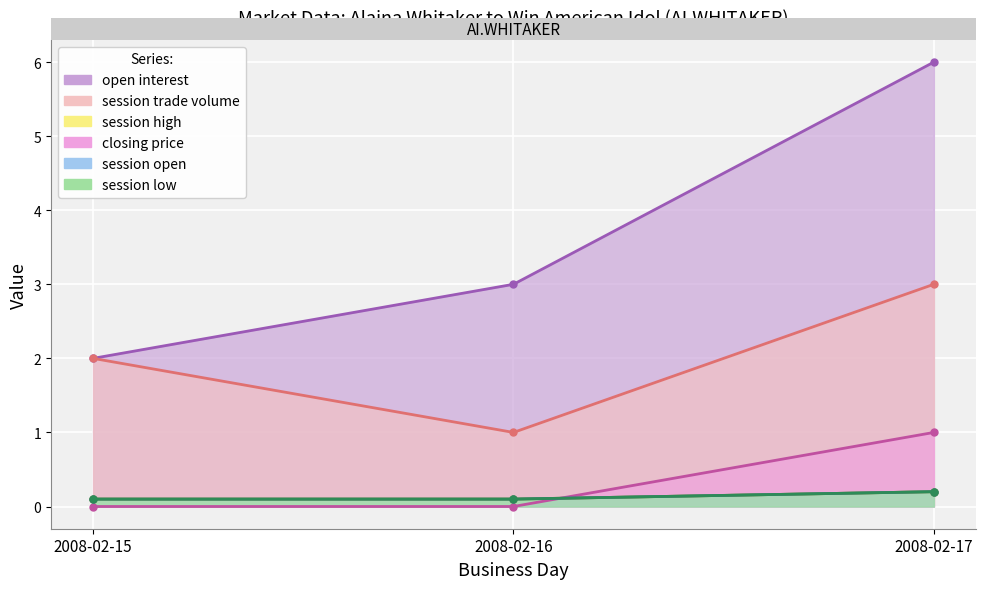

What is the difference between the maximum and second lowest values in the closing price series?

0.1